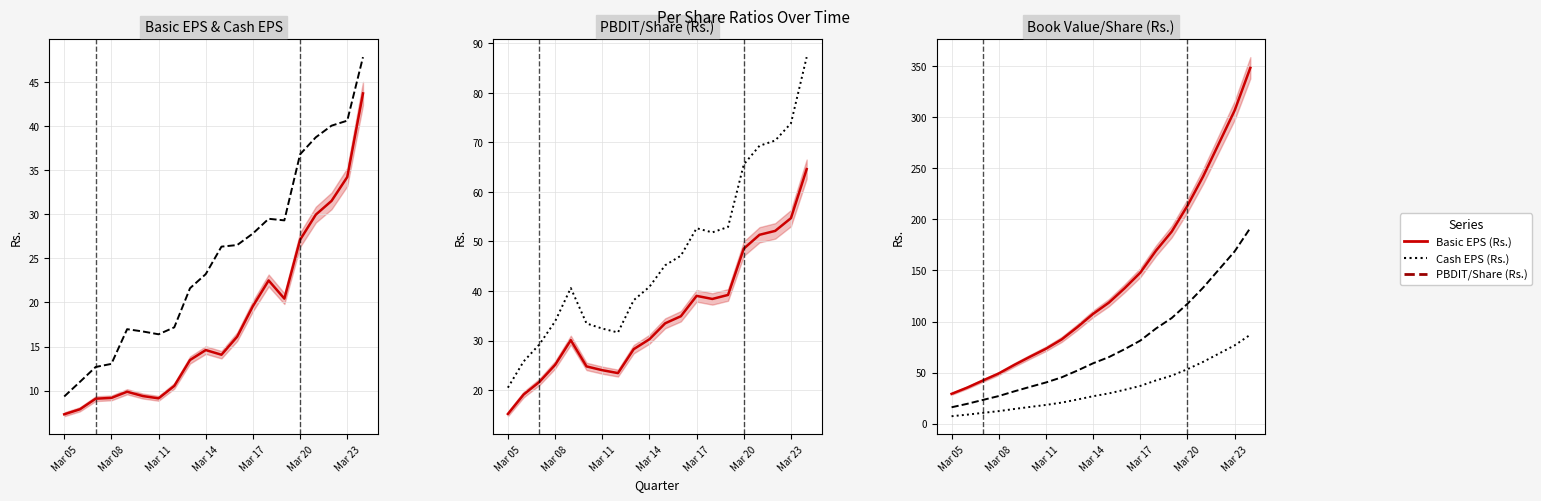

What is the difference between the Basic EPS (Rs.) values at Mar 18 and Mar 11?

13.4